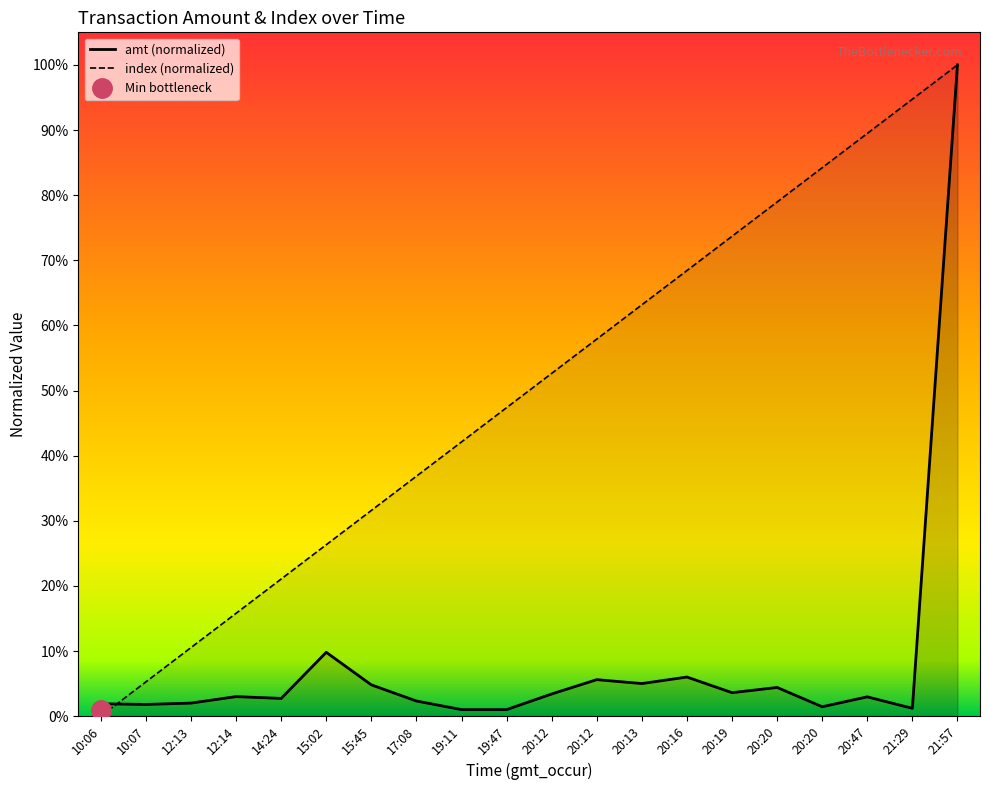

What is the label of the 1st point from the left?

10:06